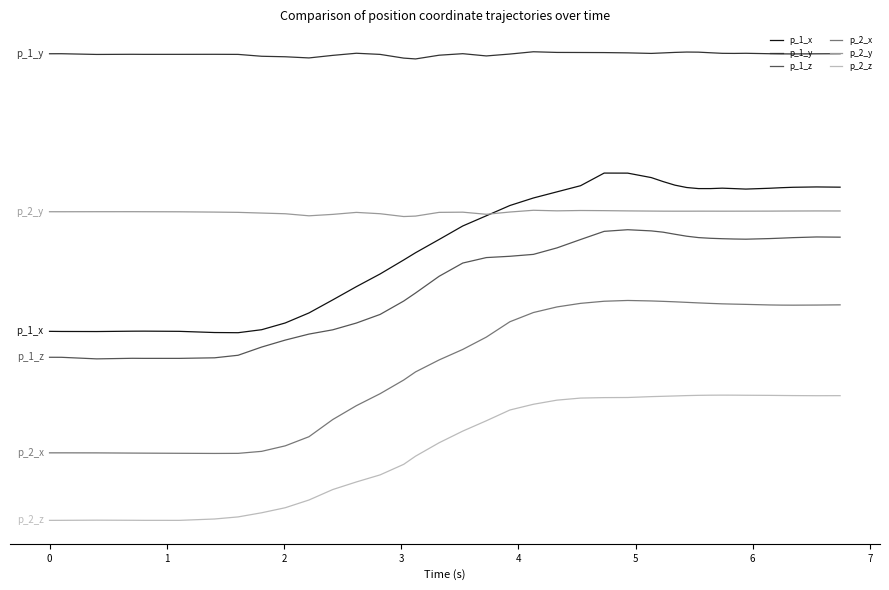

What is the lowest value of the p_2_z series?

-4.1